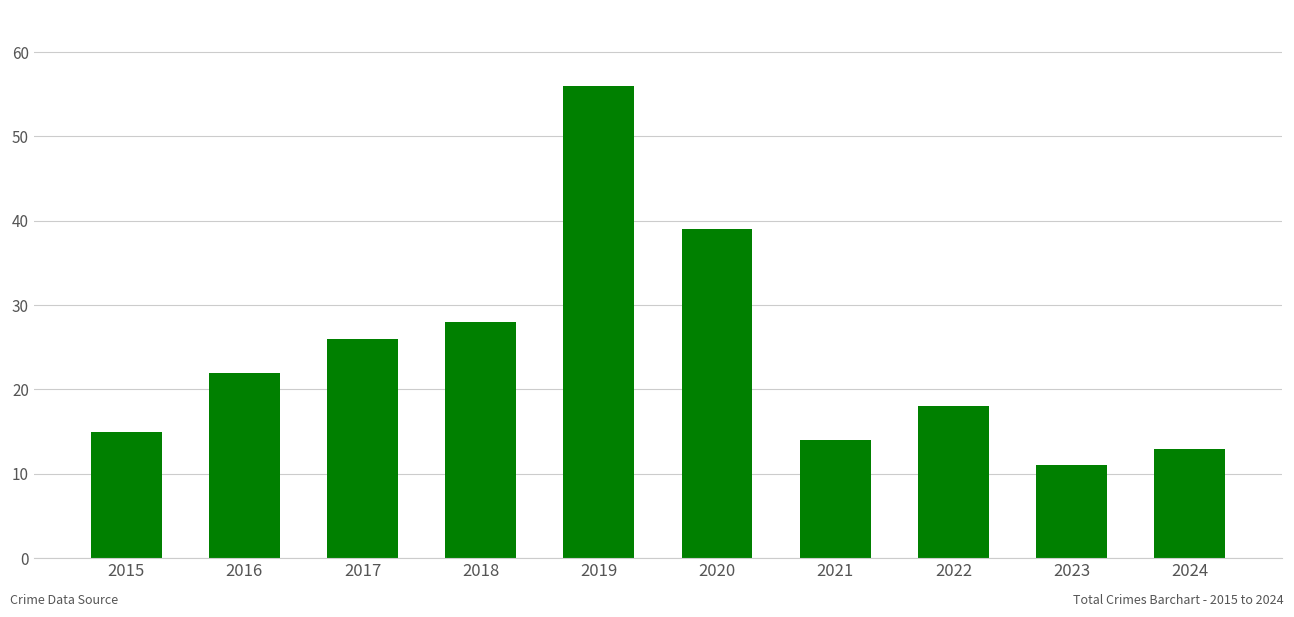

Which has a higher value, 2022 or 2016?

2016